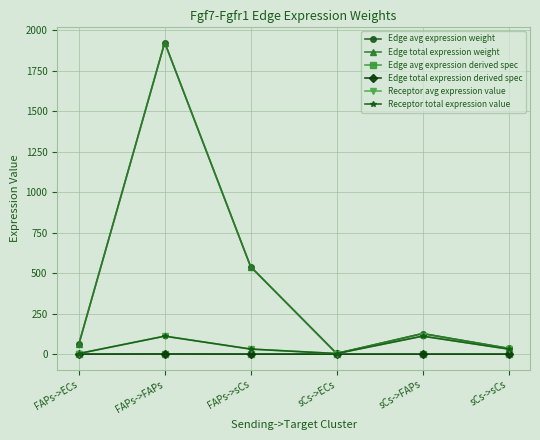

Between FAPs->FAPs and sCs->FAPs, which series saw the biggest shift?

Edge avg expression weight